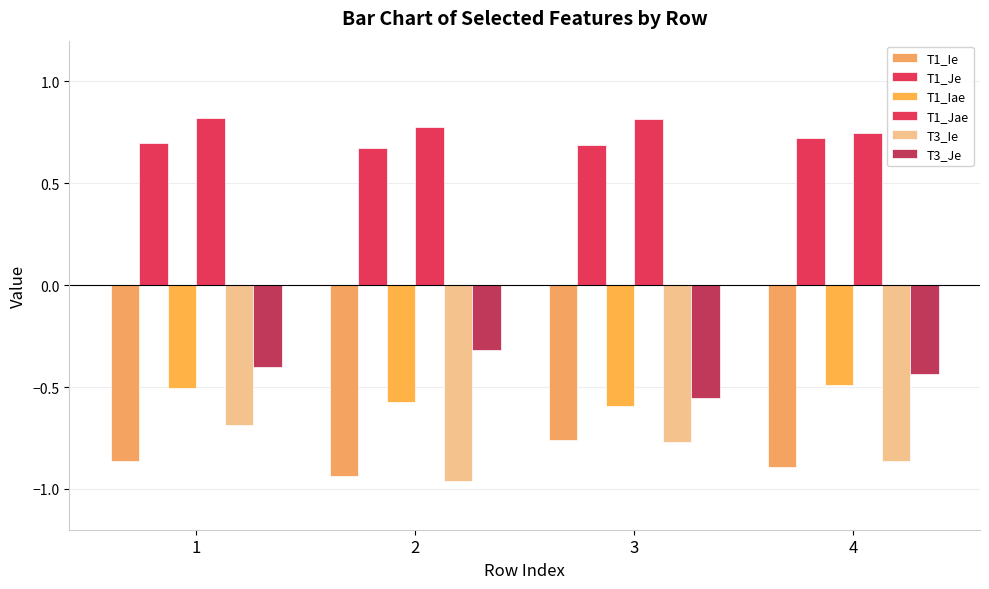

Where is T1_Ie nearest to the value 0?

3